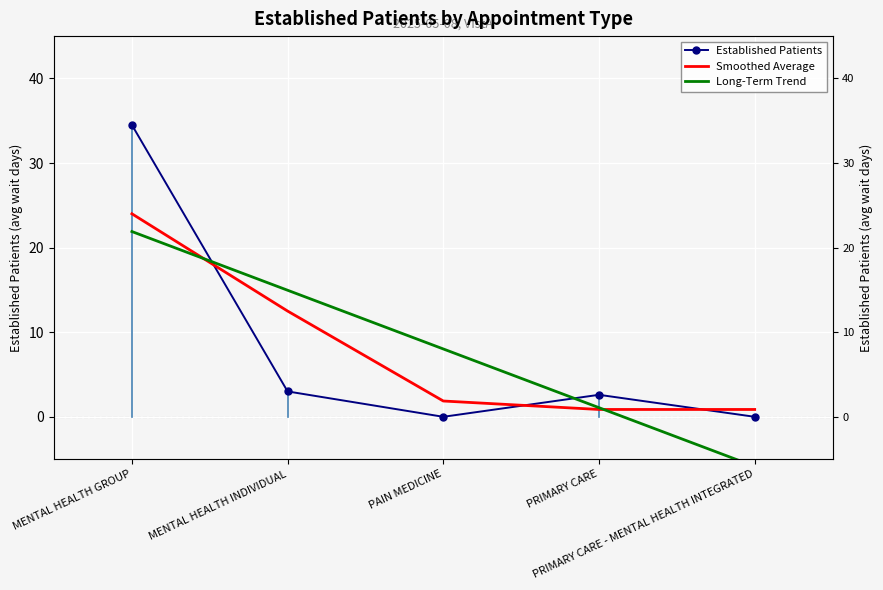

What are all the series names shown in the legend?

Established Patients, Smoothed Average, Long-Term Trend